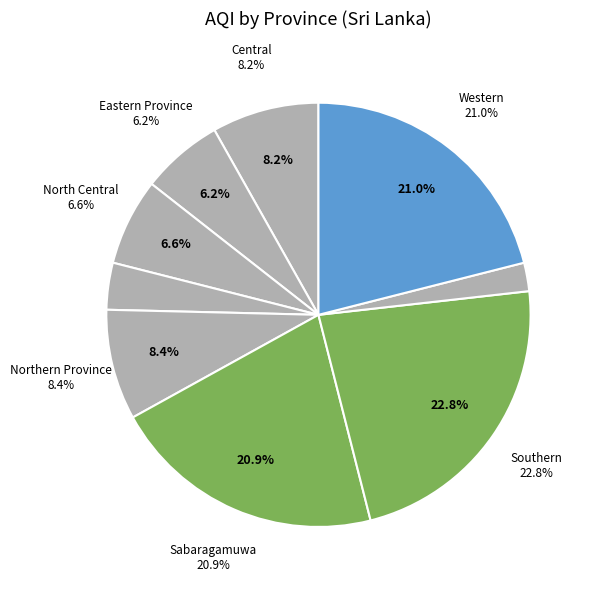

Between Central and Eastern Province, which is larger?

Central